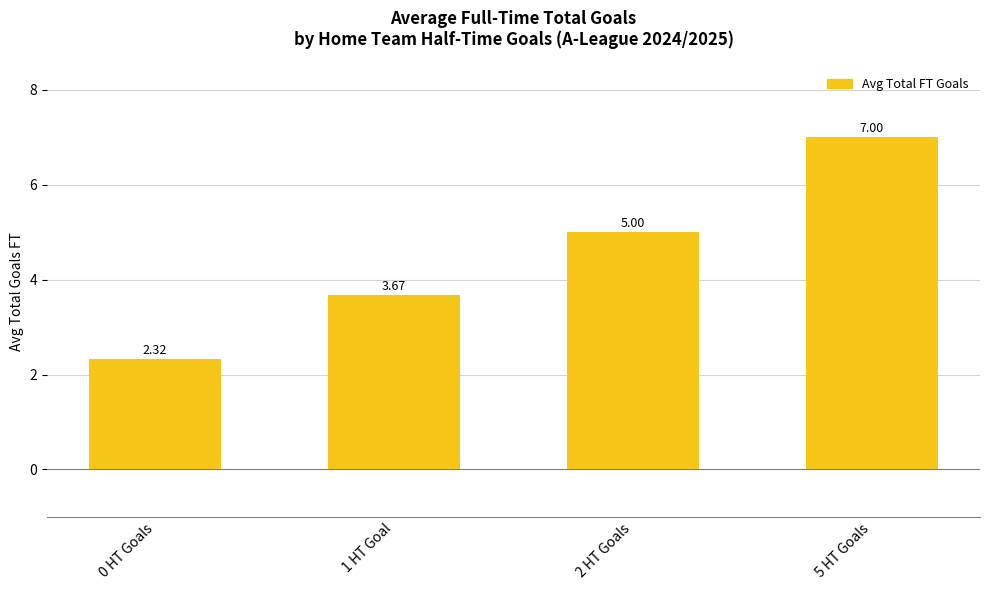

What is the difference between the values at 5 HT Goals and 2 HT Goals?

2.0